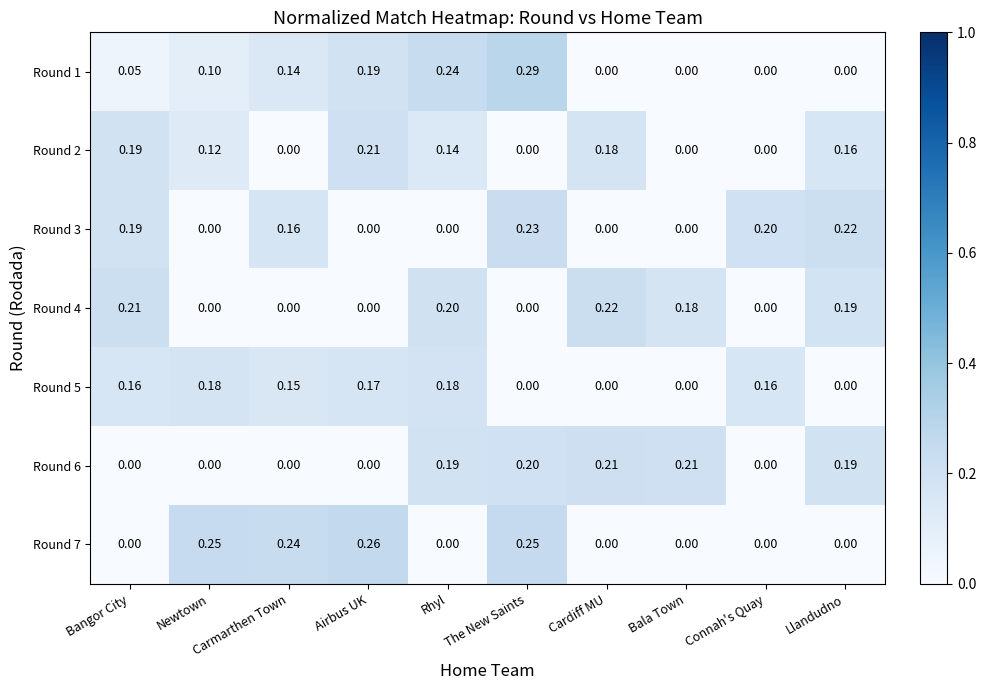

Is the value of Round 3 at Llandudno greater than the value of Round 2 at Cardiff MU?

Yes